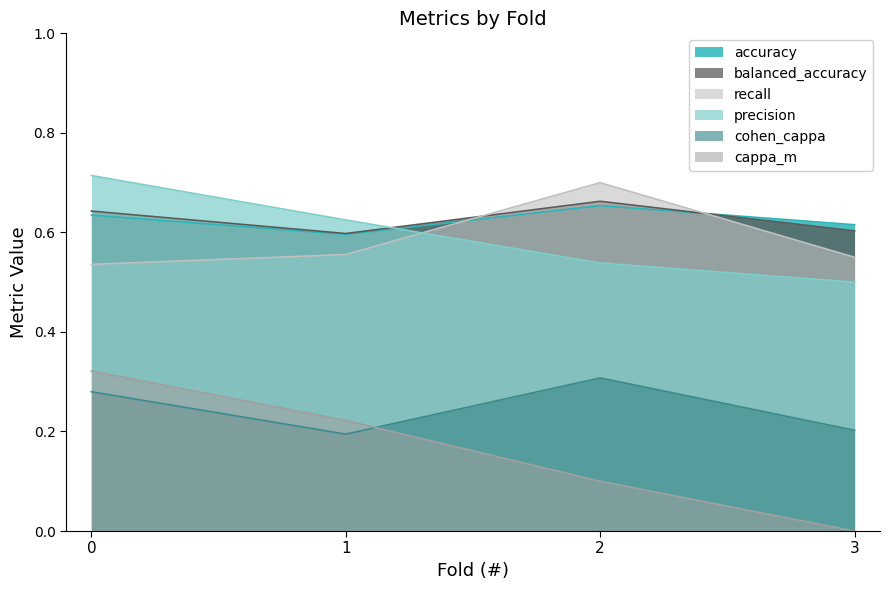

Reading left to right, what are all the values shown in this chart?

accuracy: 0=0.6	1=0.6	2=0.7	3=0.6
balanced_accuracy: 0=0.6	1=0.6	2=0.7	3=0.6
recall: 0=0.5	1=0.6	2=0.7	3=0.6
precision: 0=0.7	1=0.6	2=0.5	3=0.5
cohen_cappa: 0=0.3	1=0.2	2=0.3	3=0.2
cappa_m: 0=0.3	1=0.2	2=0.1	3=0.0